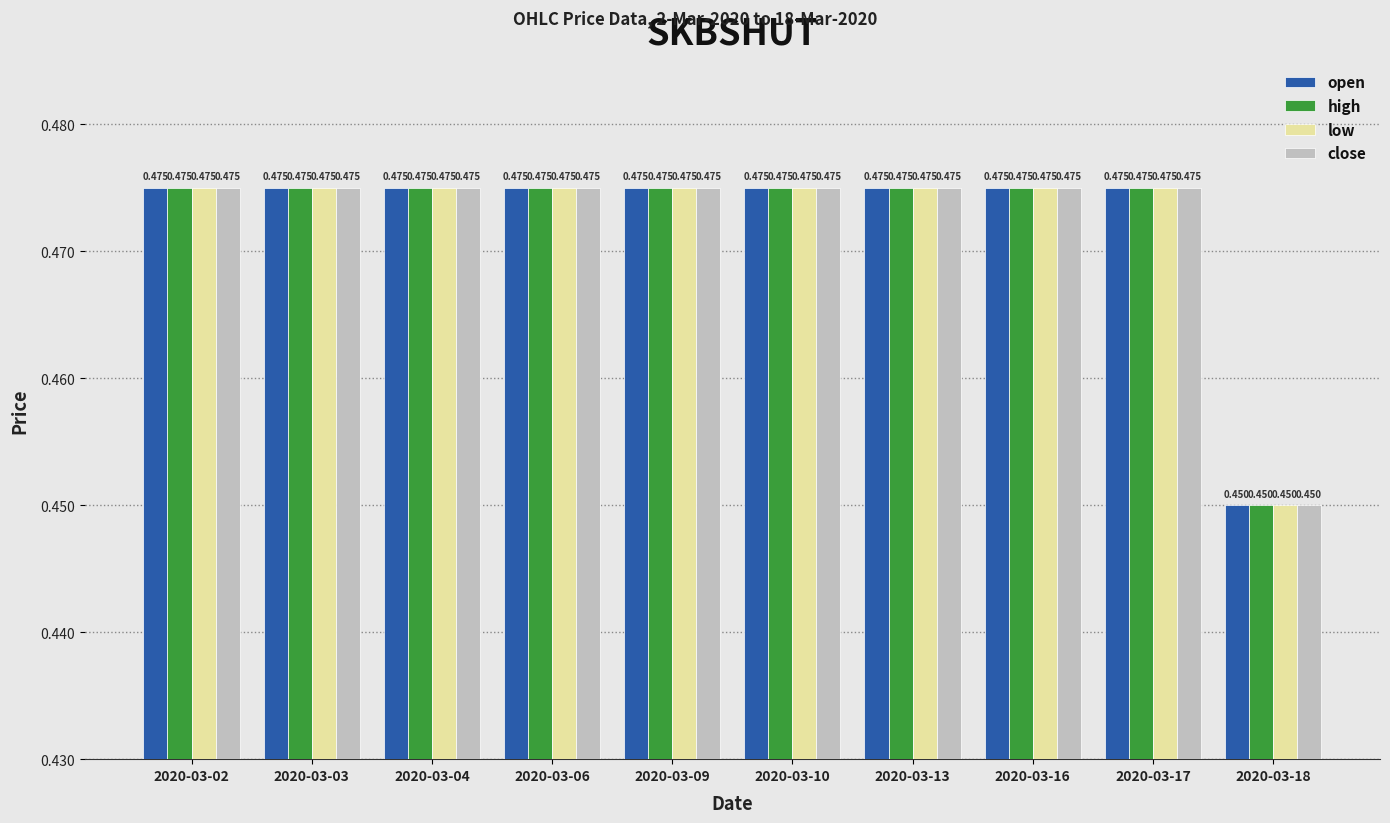

At how many categories does at least one series exceed 0?

10